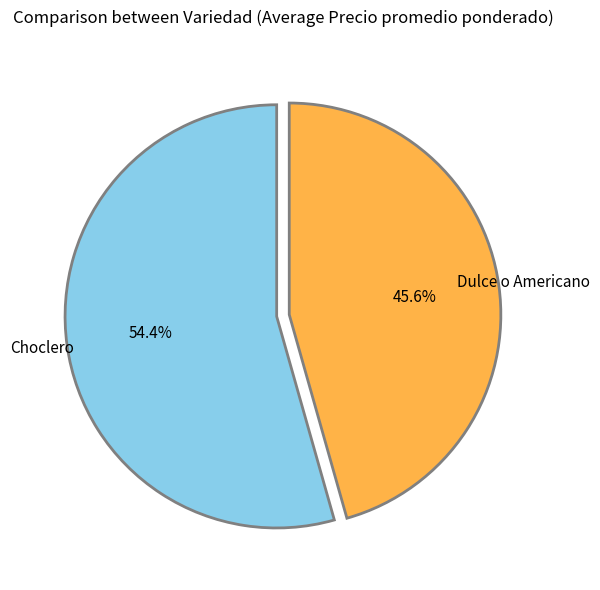

To the nearest percent, what is the difference between the largest and smallest slice percentages?

9%